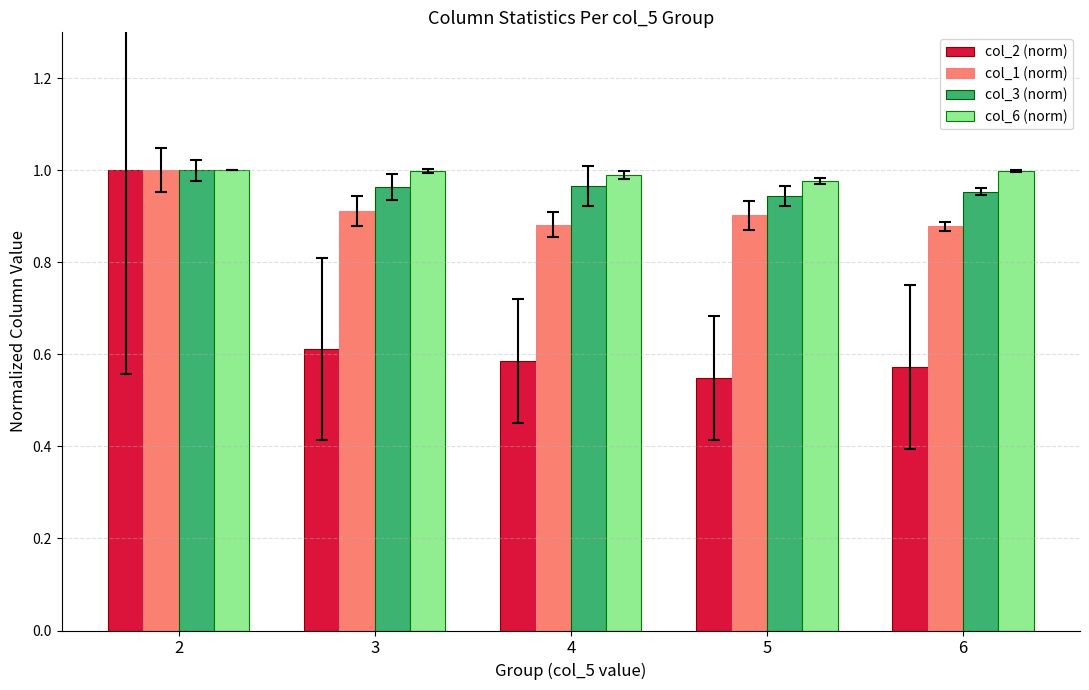

What is the total value across all series at 5?

3.4